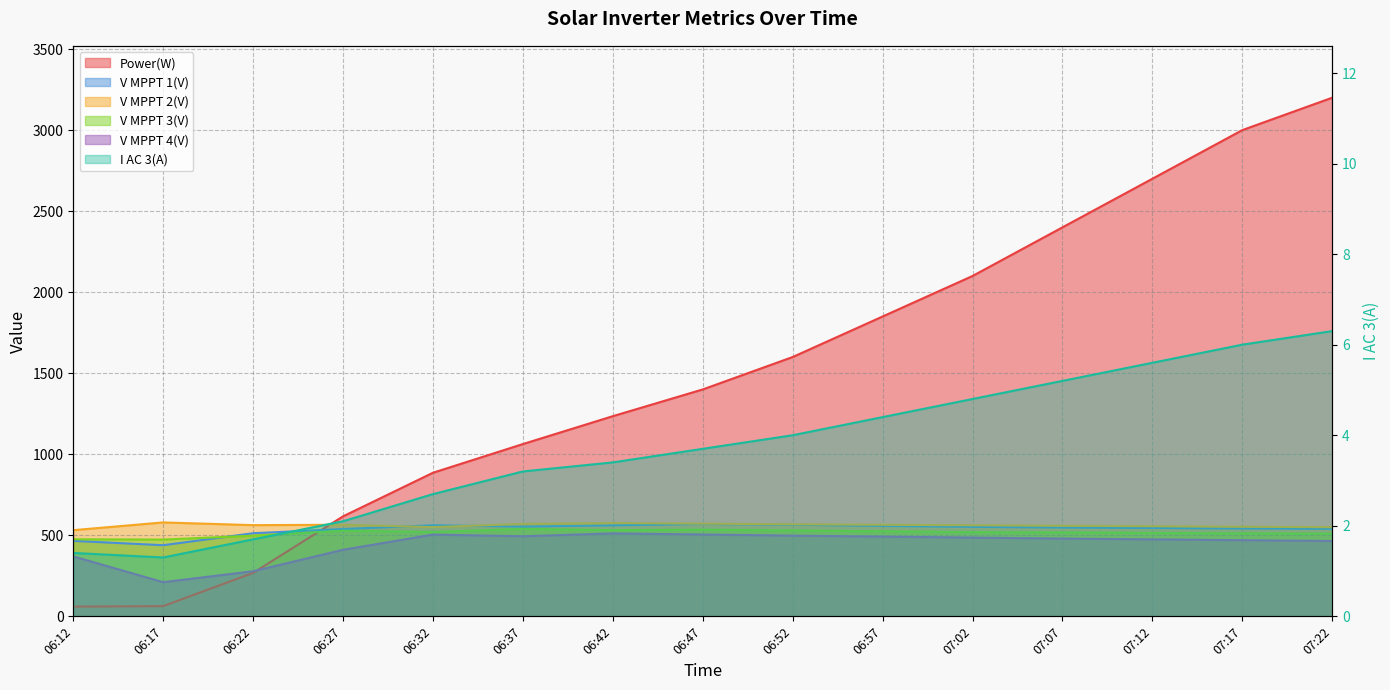

Is the value of V MPPT 3(V) at 07:07 greater than the value of I AC 3(A) at 07:17?

Yes